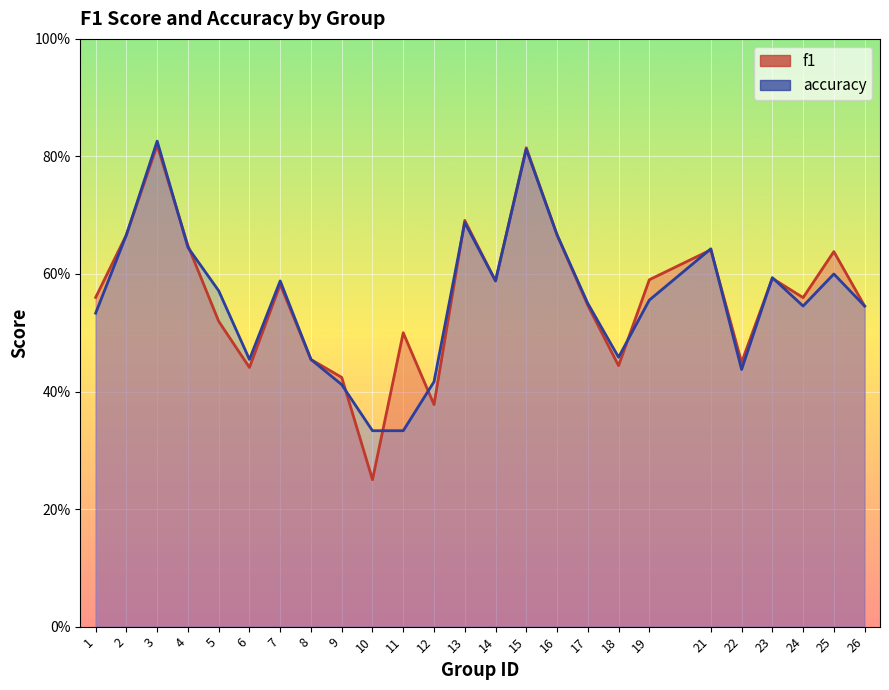

How many interior local peaks does the accuracy series have?

7